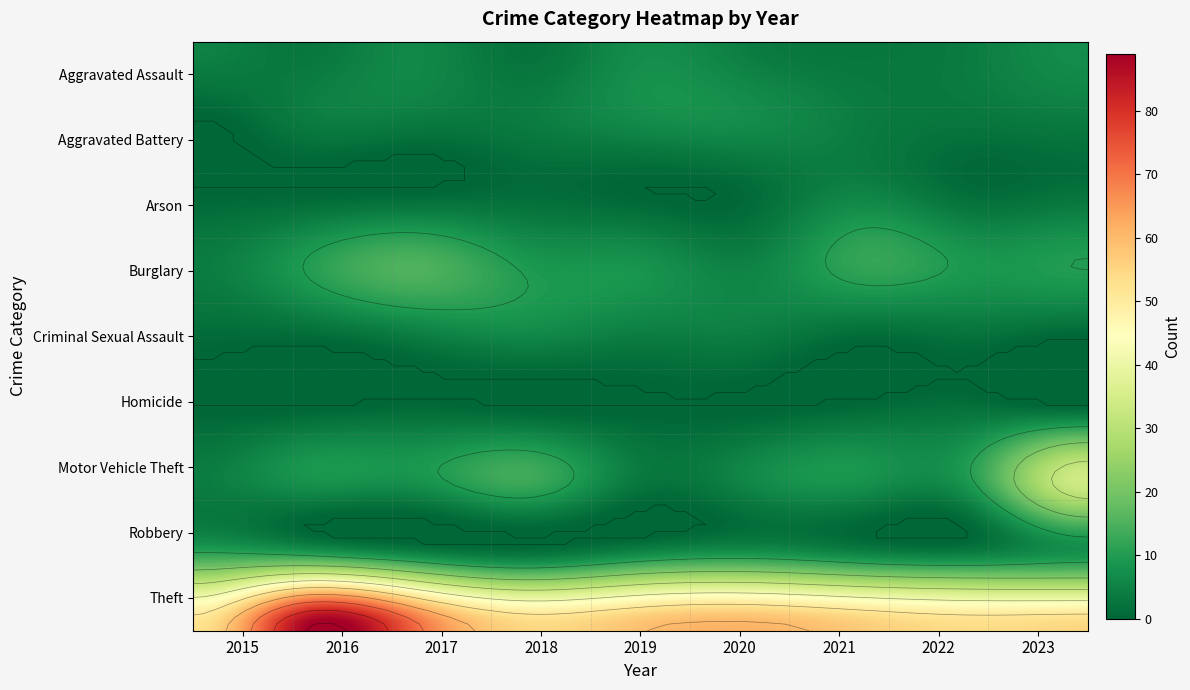

How many values in the Aggravated Battery series exceed 4?

2